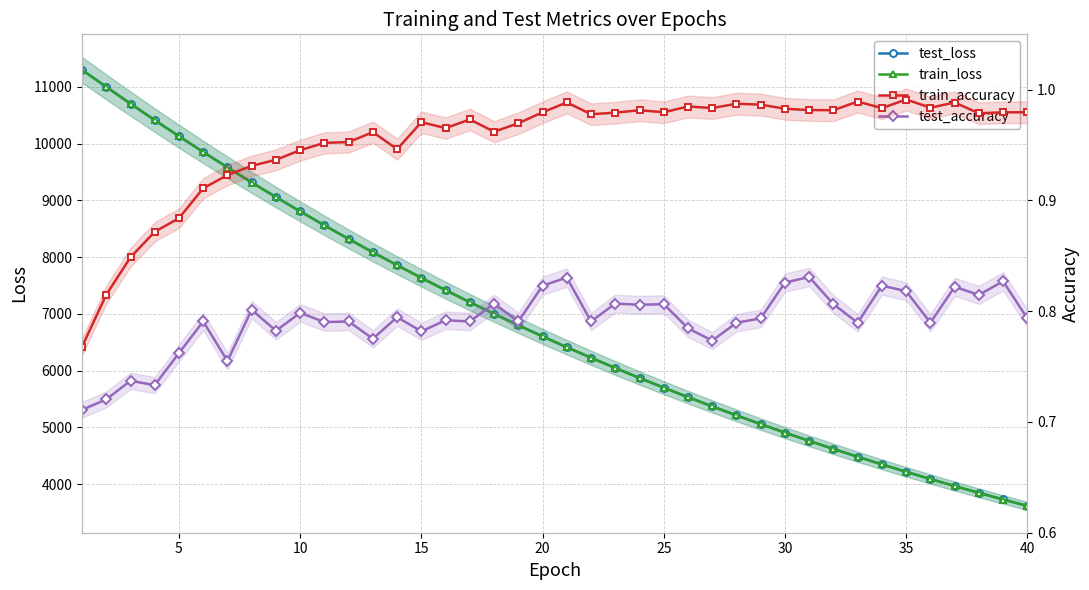

True or false: train_accuracy and test_accuracy cross at least once.

False